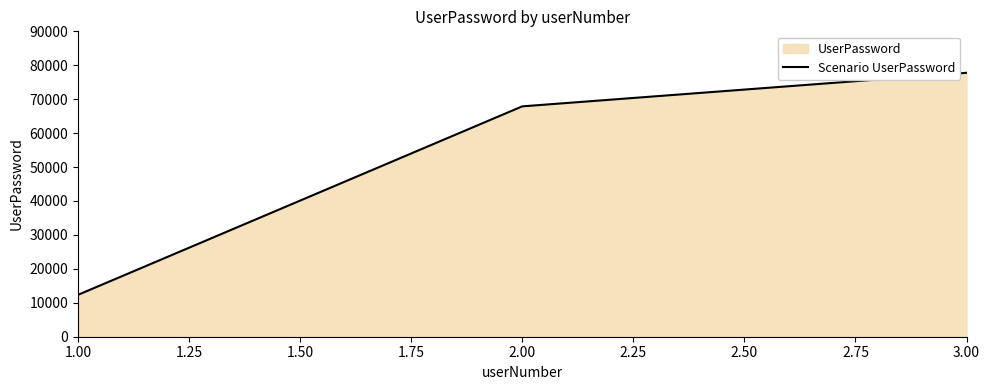

How many values are between 12345 and 77777?

3